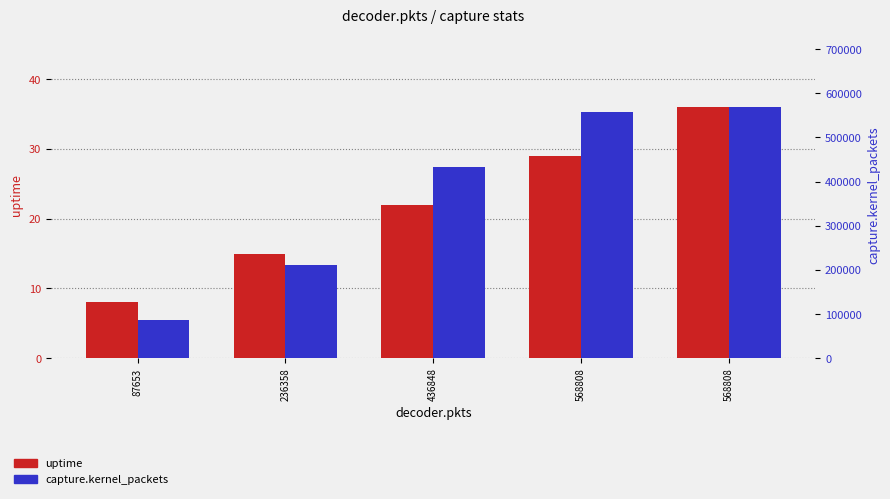

Rank the series at 236358 from highest to lowest value.

capture.kernel_packets, uptime